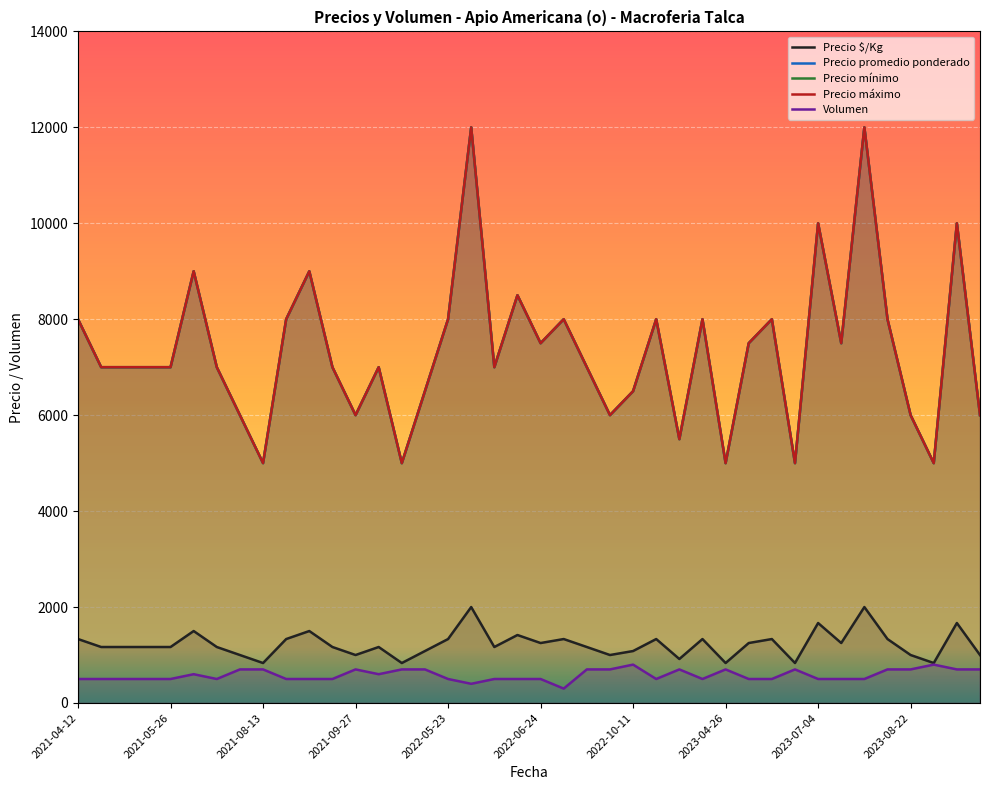

How many interior local valleys does the Precio $/Kg series have?

11